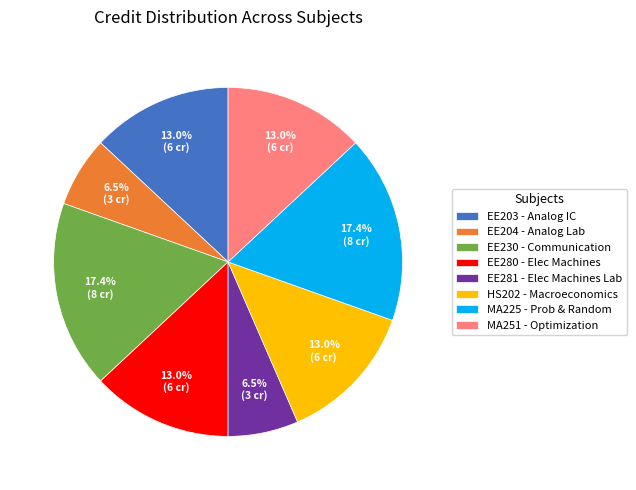

What percentage is NOT represented by MA225 - Prob & Random?

82.6%